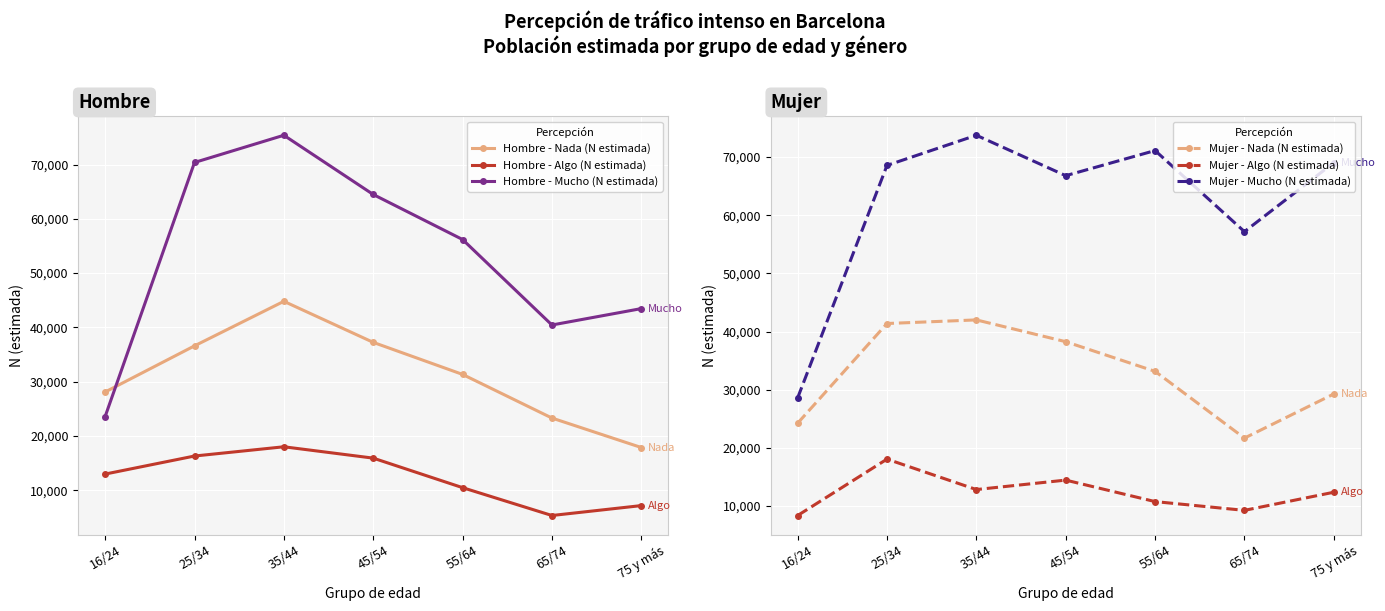

What is the difference between the Mujer - Algo (N estimada) values at 55/64 and 75 y más?

1608